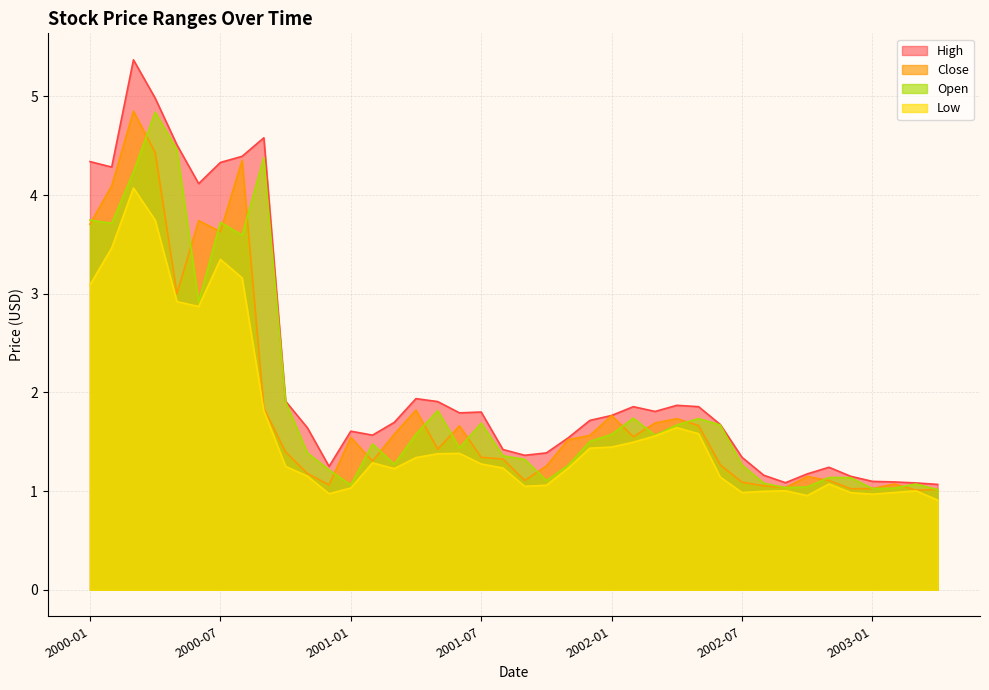

True or false: Low has a value of 1.3 at 2001-07.

True